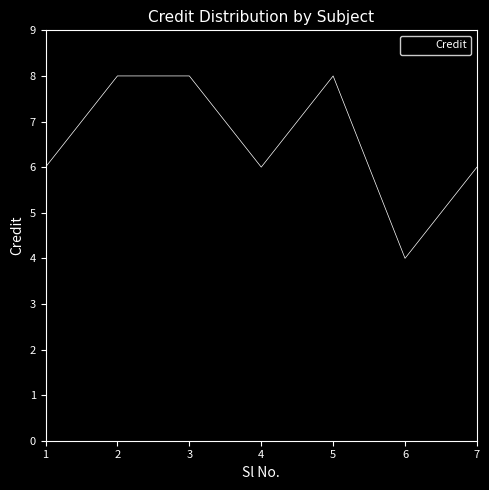

How many series are shown in this chart?

1